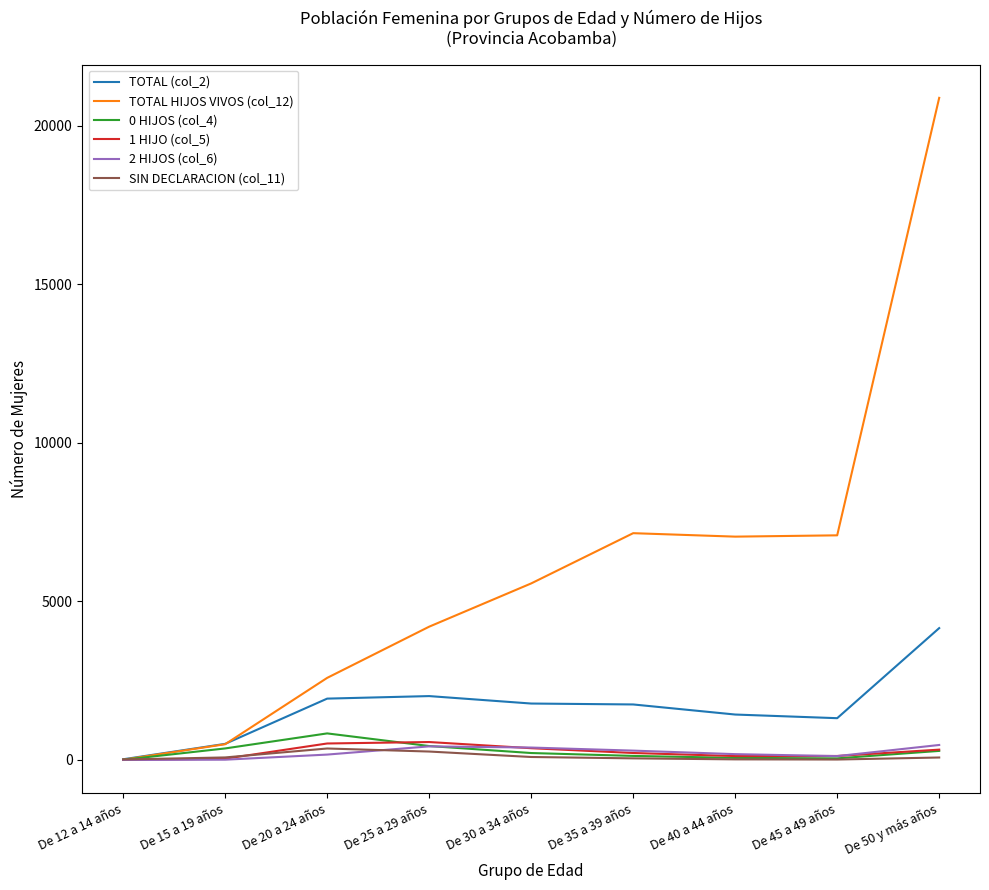

What is the approximate value of 1 HIJO (col_5) at De 30 a 34 años?

371